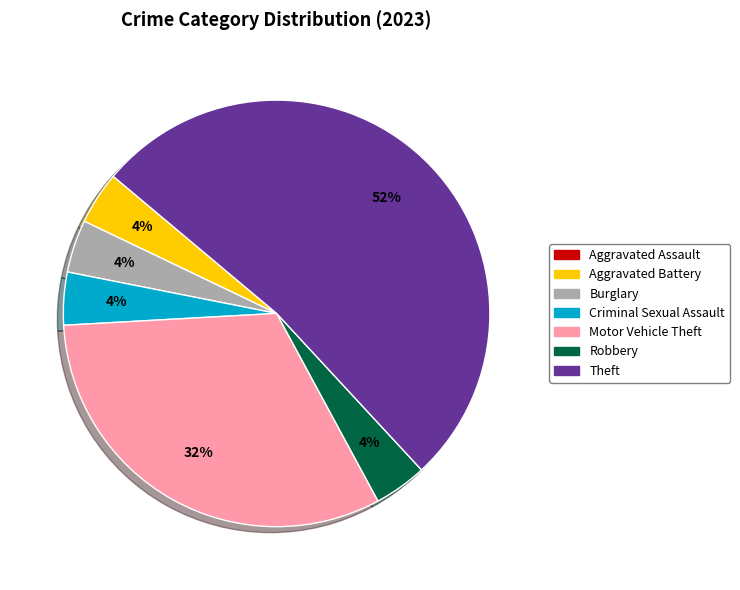

To the nearest percent, what is the average slice percentage?

14%